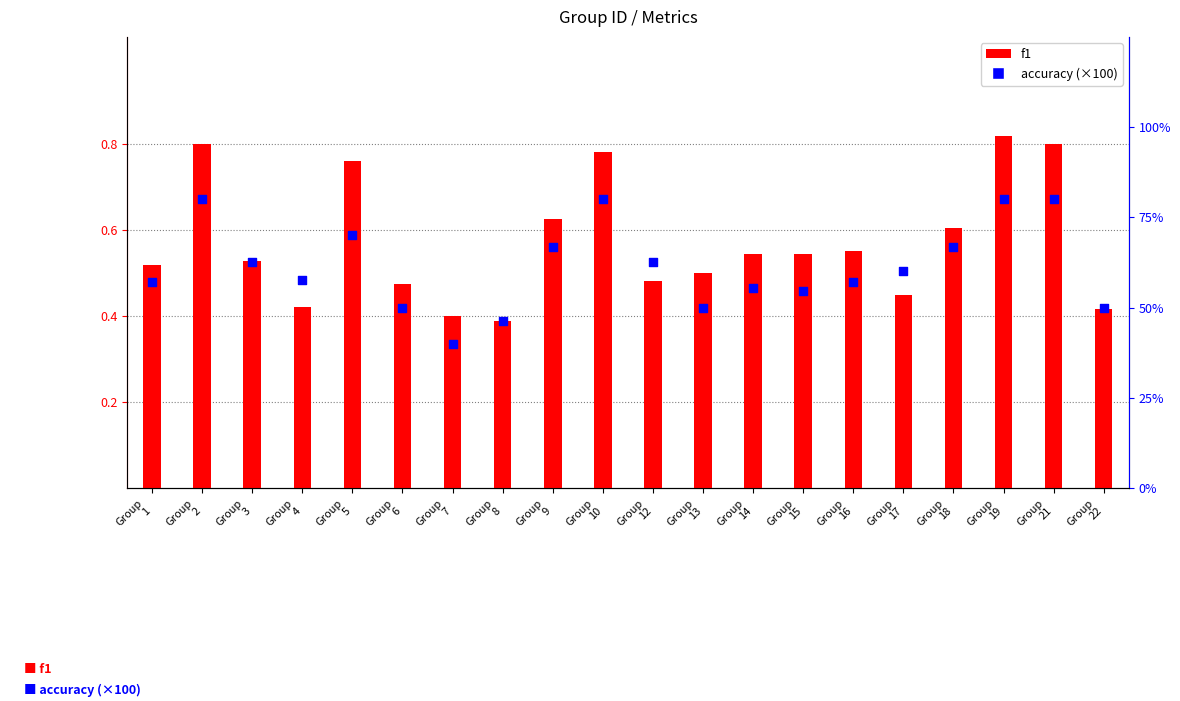

What is the total value across all series at Group
12?

63.0